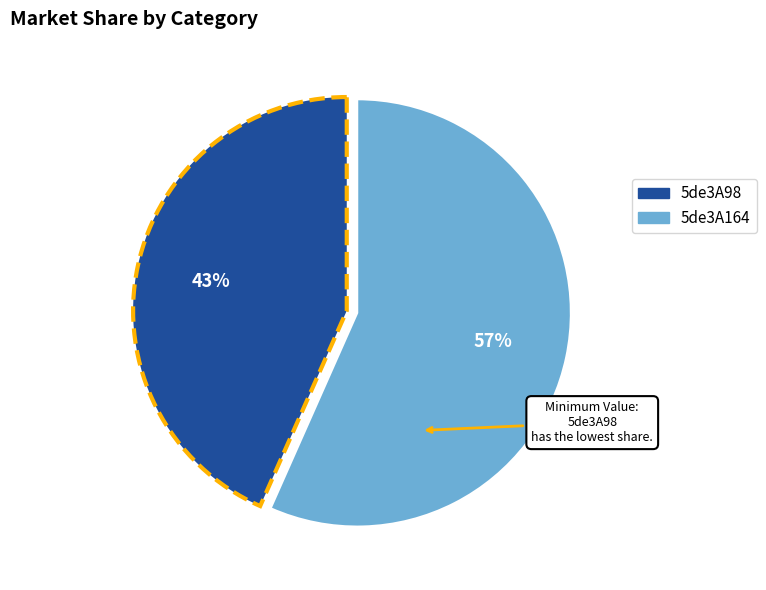

What percentage is the 5de3A98 slice, to the nearest percent?

43%